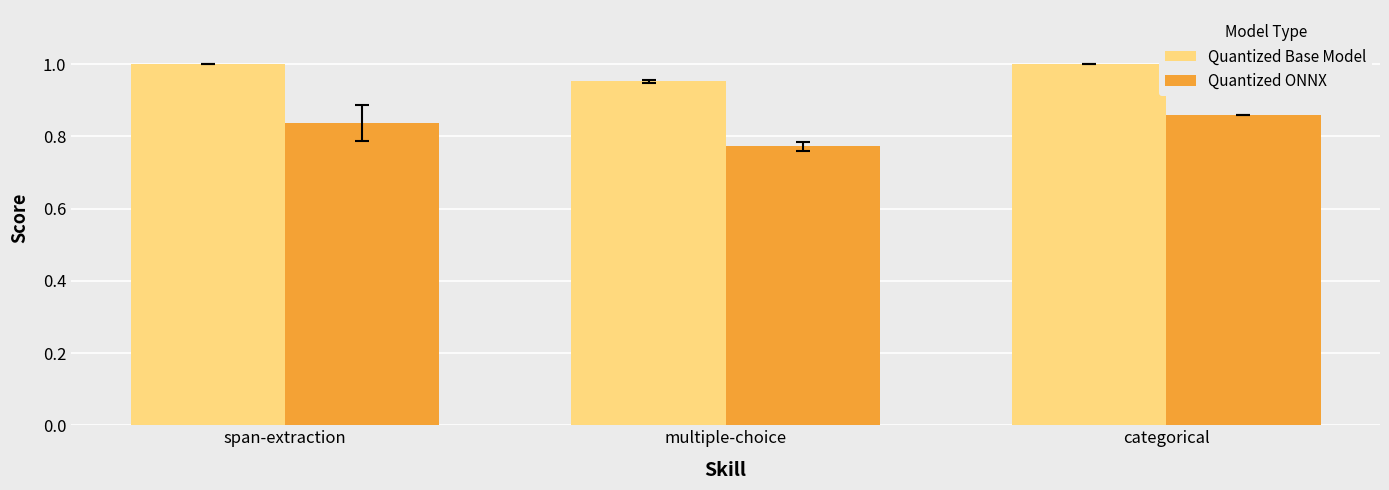

True or false: Quantized Base Model has a value of 1.0 at categorical.

True